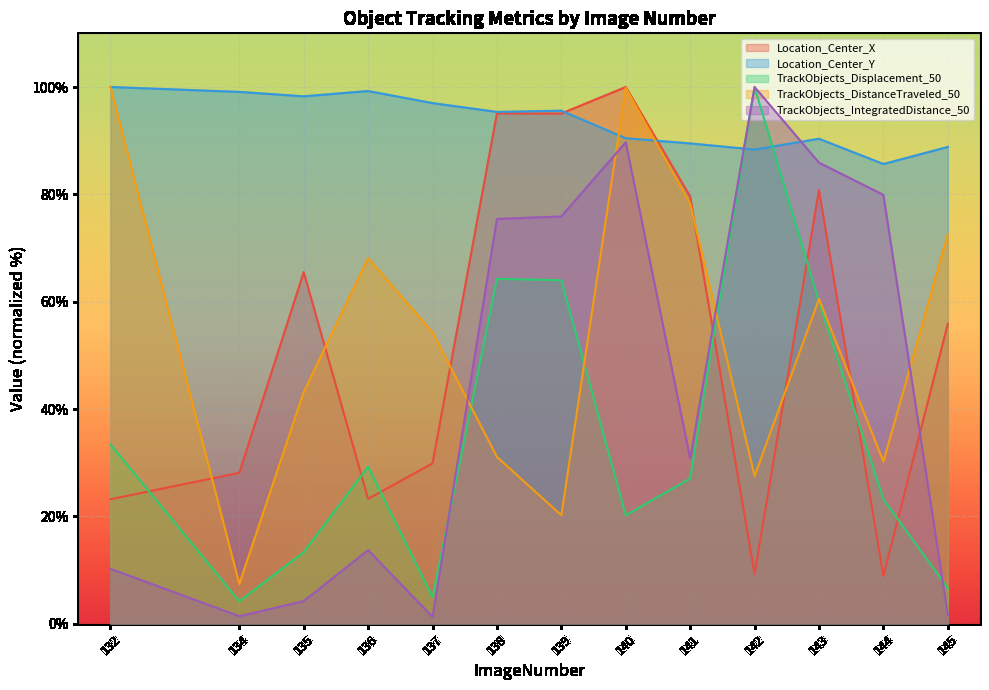

What is the difference between the second highest and second lowest values in the Location_Center_Y series?

10.9